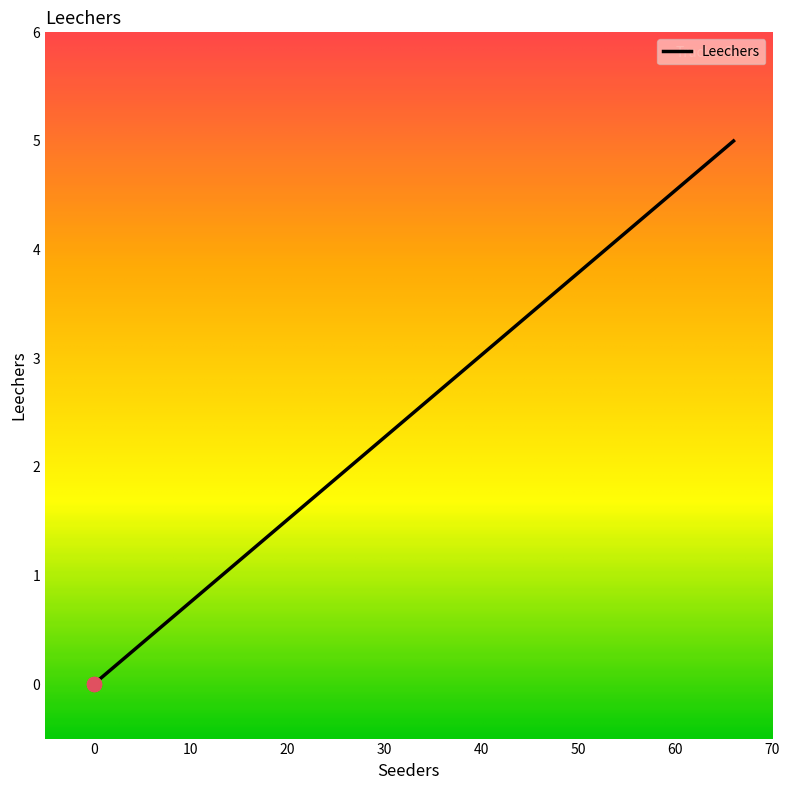

What is the change in value from 0 to 66?

+5